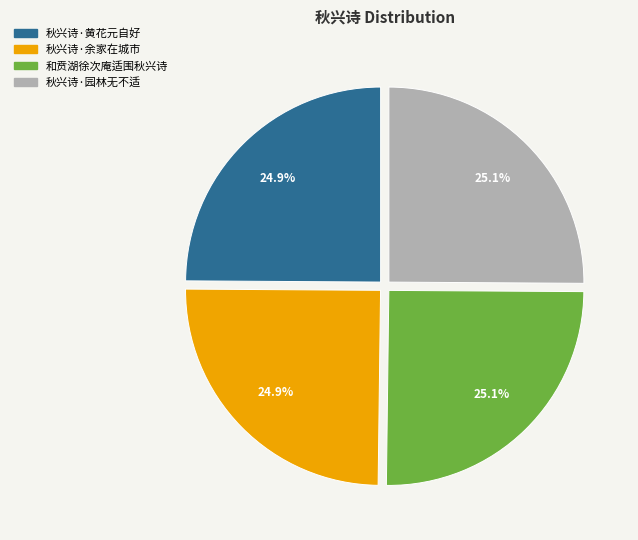

Count the number of slices in the pie.

4